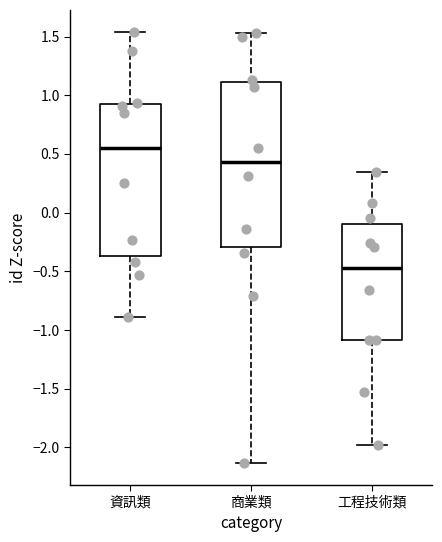

Reading left to right, transcribe this box plot: for each box, give where its median line is, the range the box spans, and where its two whiskers end, as read against the y-axis. The values are not printed on the chart, so give them approximately, as read against the axis.

資訊類: median 0.55, box -0.35 to 0.95, whiskers -0.90 to 1.55
商業類: median 0.45, box -0.30 to 1.10, whiskers -2.15 to 1.55
工程技術類: median -0.50, box -1.10 to -0.10, whiskers -2.00 to 0.35